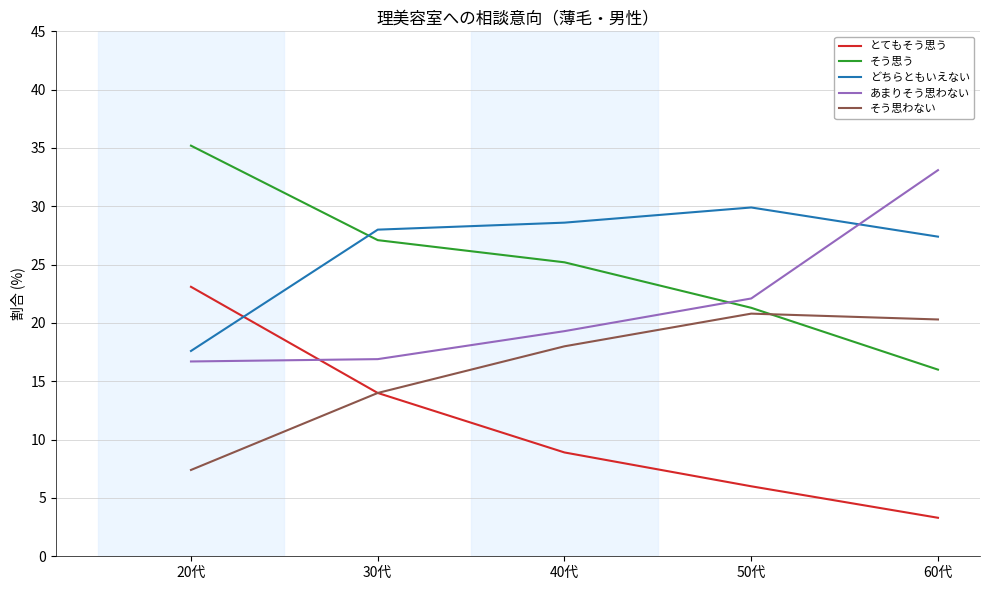

True or false: どちらともいえない has more than 1 points higher than both neighbors.

False